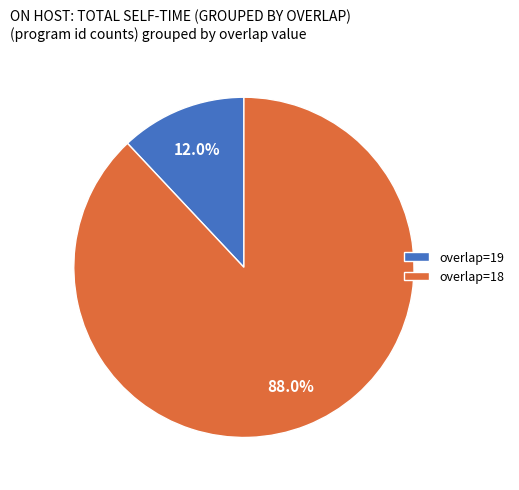

What is the ratio of the value at overlap=18 to the value at overlap=19?

7.3